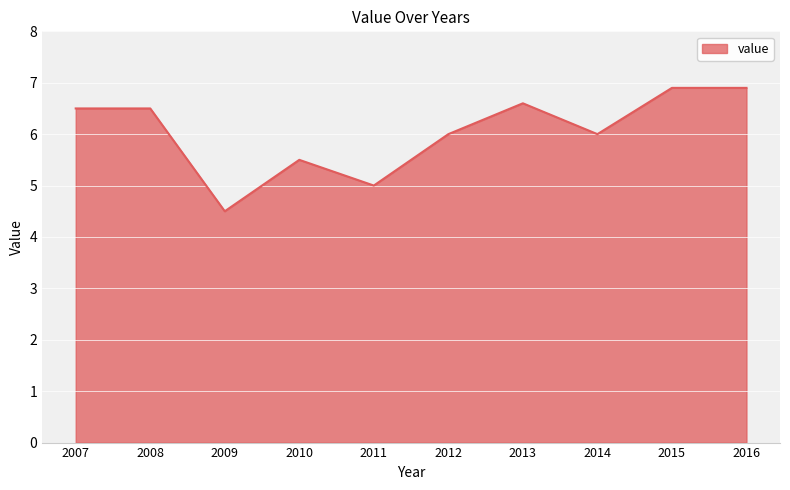

Which category has the lowest value across all series?

2009